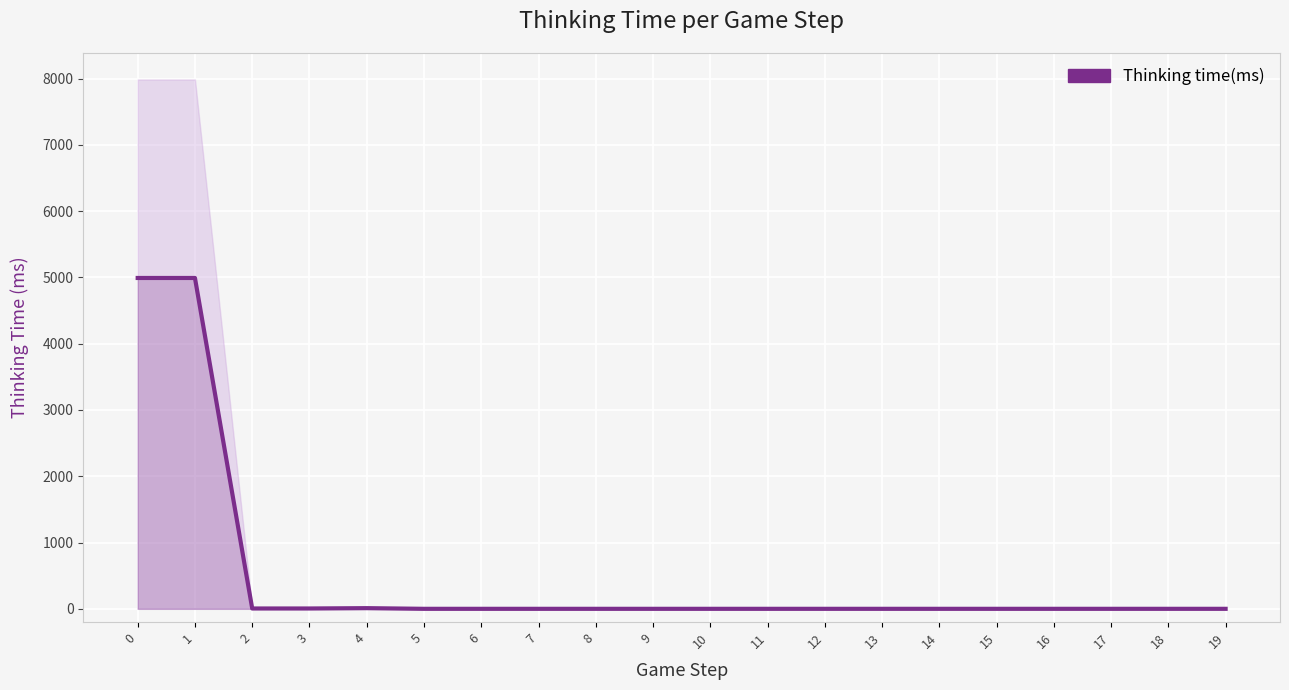

Does the chart display data point markers on the line(s)?

No